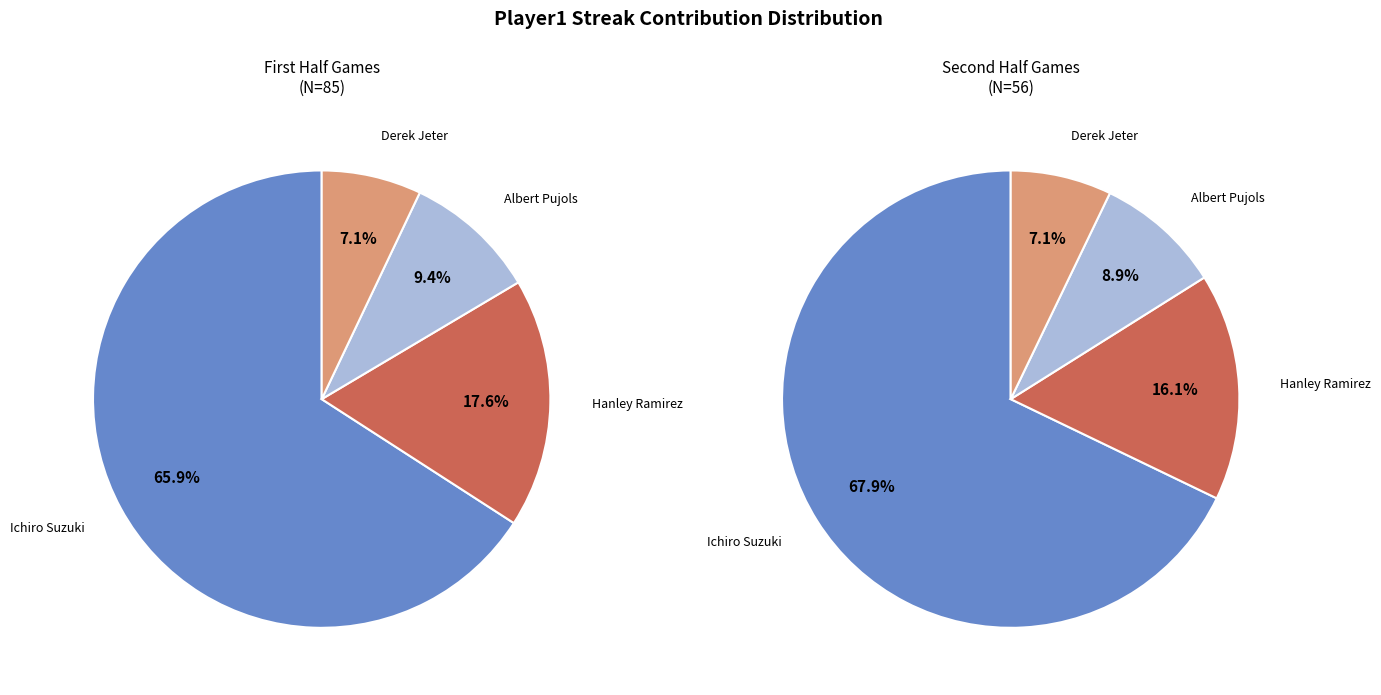

Which slice is the largest?

Ichiro Suzuki